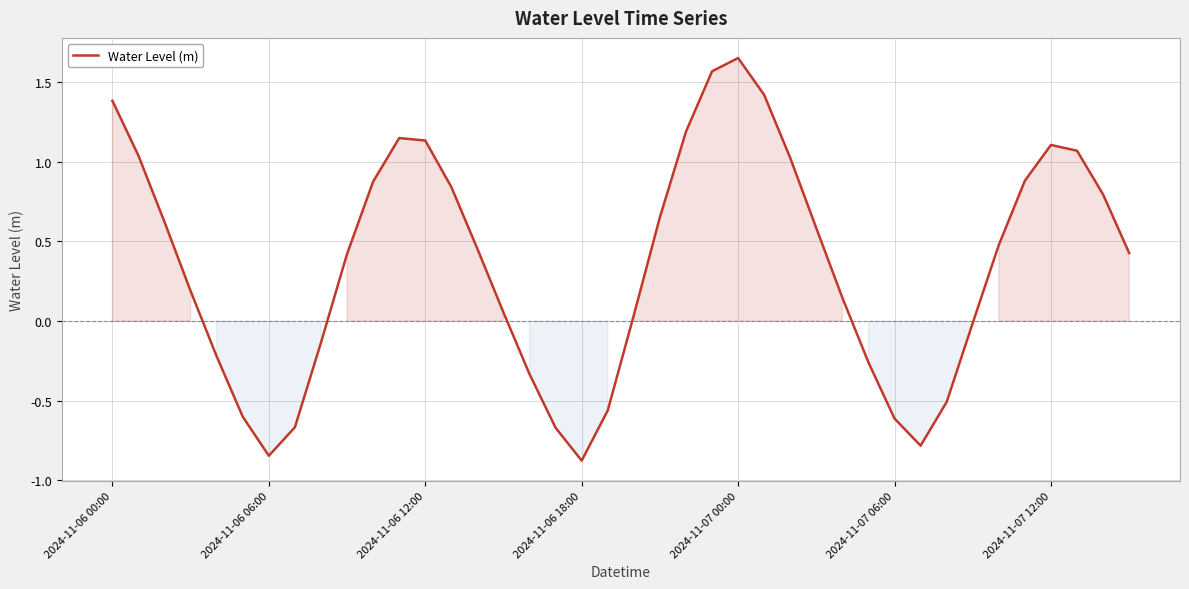

Does the chart display data point markers on the line(s)?

No